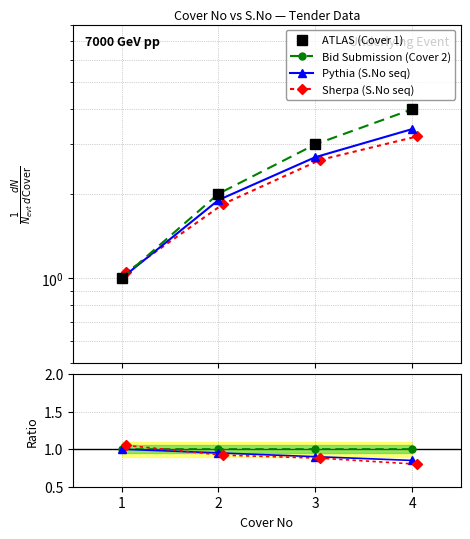

True or false: Sherpa (S.No seq) has a value of 1.1 at 1.

True